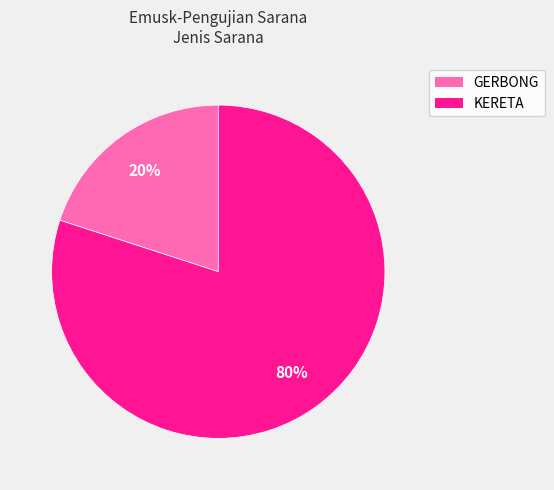

Is it true that KERETA is 72% of the pie?

False